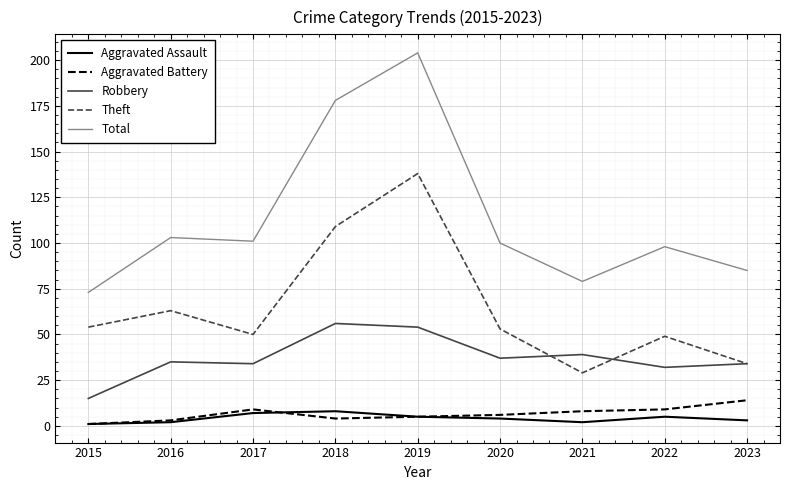

Is the value of Total at 2020 greater than the value of Robbery at 2016?

Yes